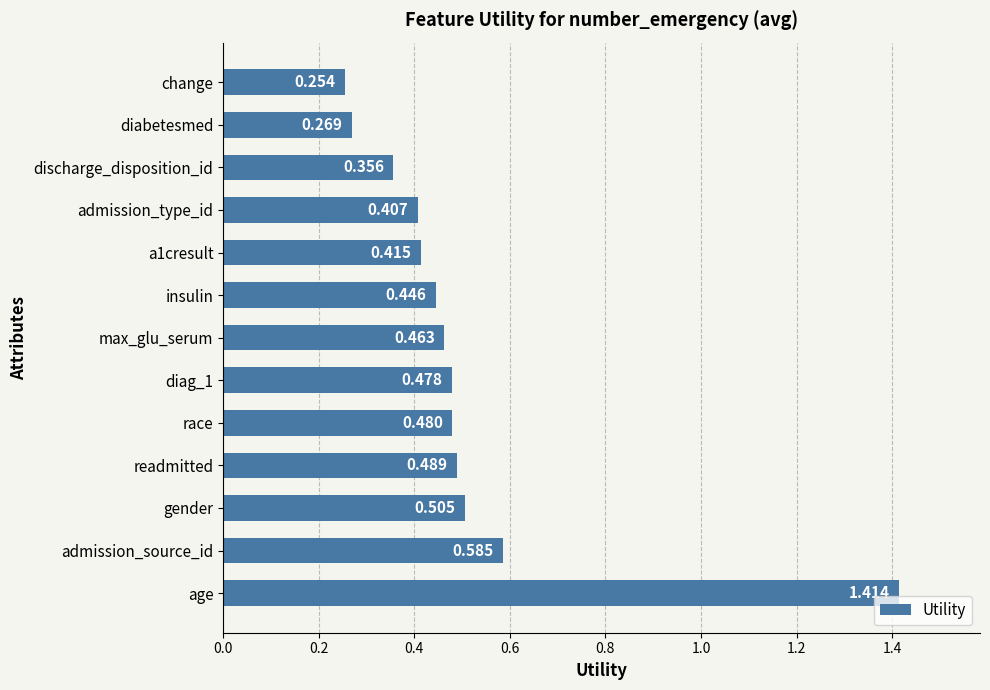

Rank the categories by value from highest to lowest.

age, admission_source_id, gender, readmitted, race, diag_1, max_glu_serum, insulin, a1cresult, admission_type_id, discharge_disposition_id, diabetesmed, change